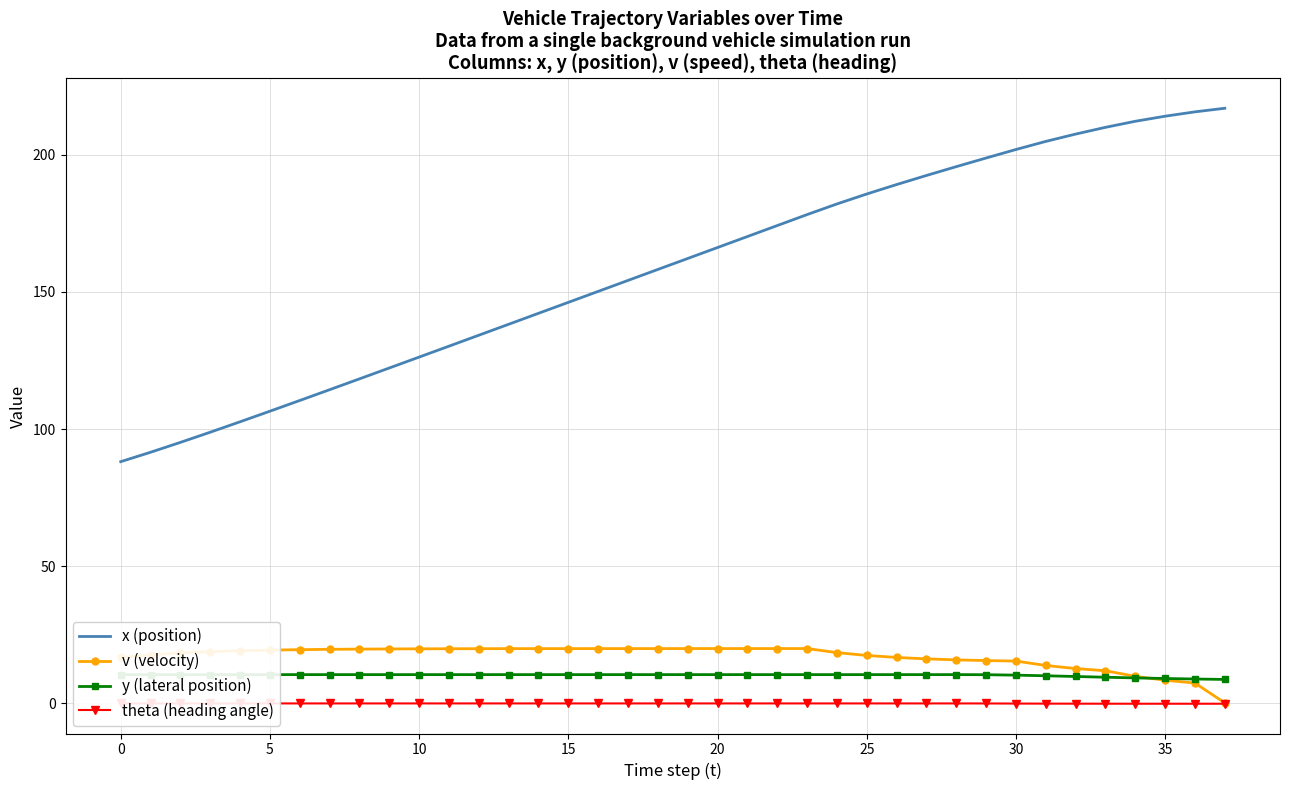

The value of x (position) at 30 is 201.9. True or false?

True